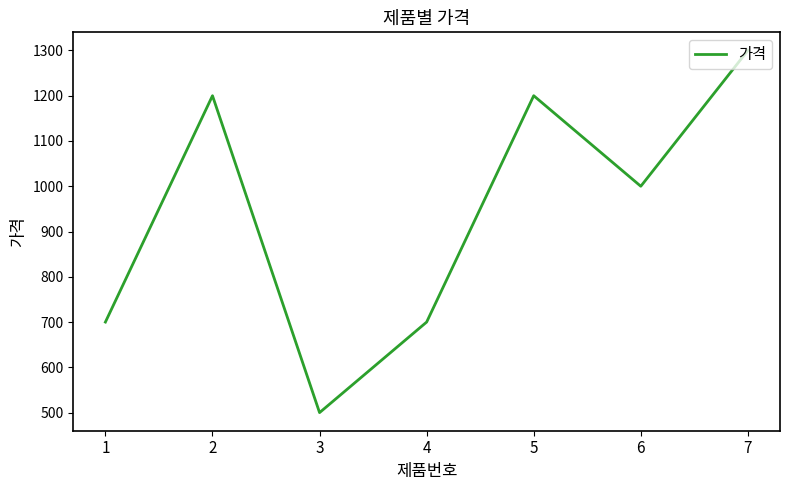

What is the average value?

943